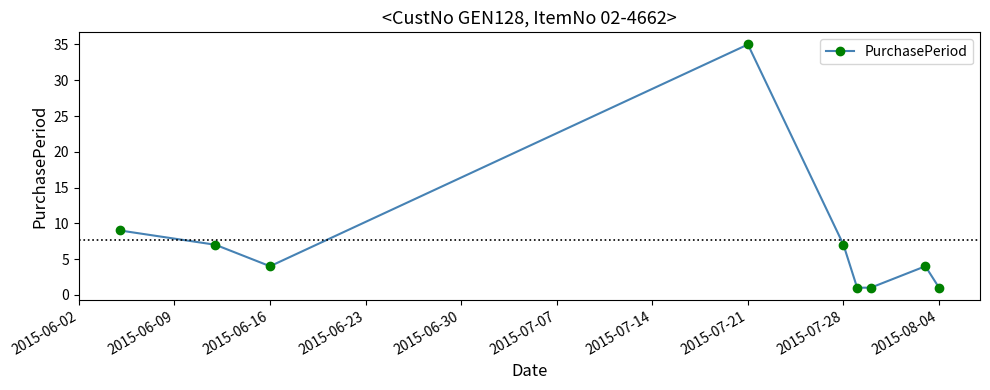

What is the value of the 3rd point from the left?

4